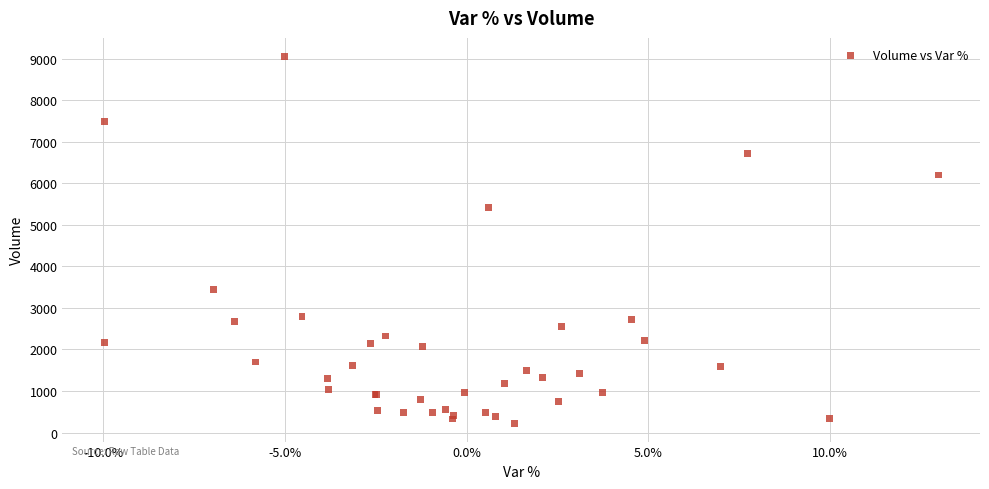

What Y value in the scatter plot is closest to 4641?

5416